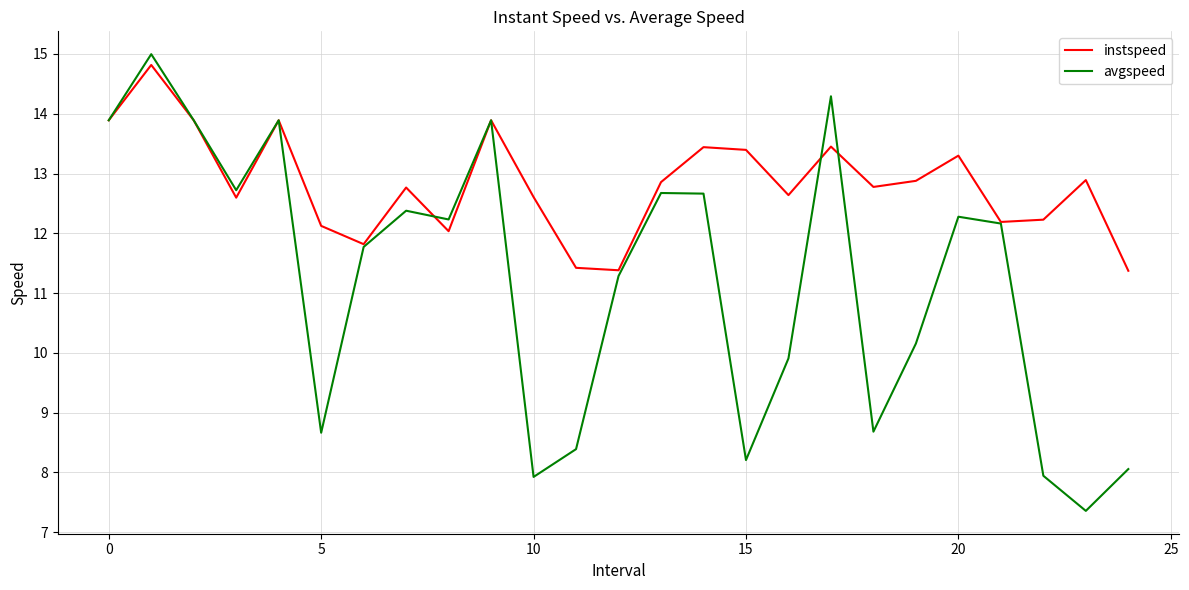

Which series has the widest spread of values?

avgspeed